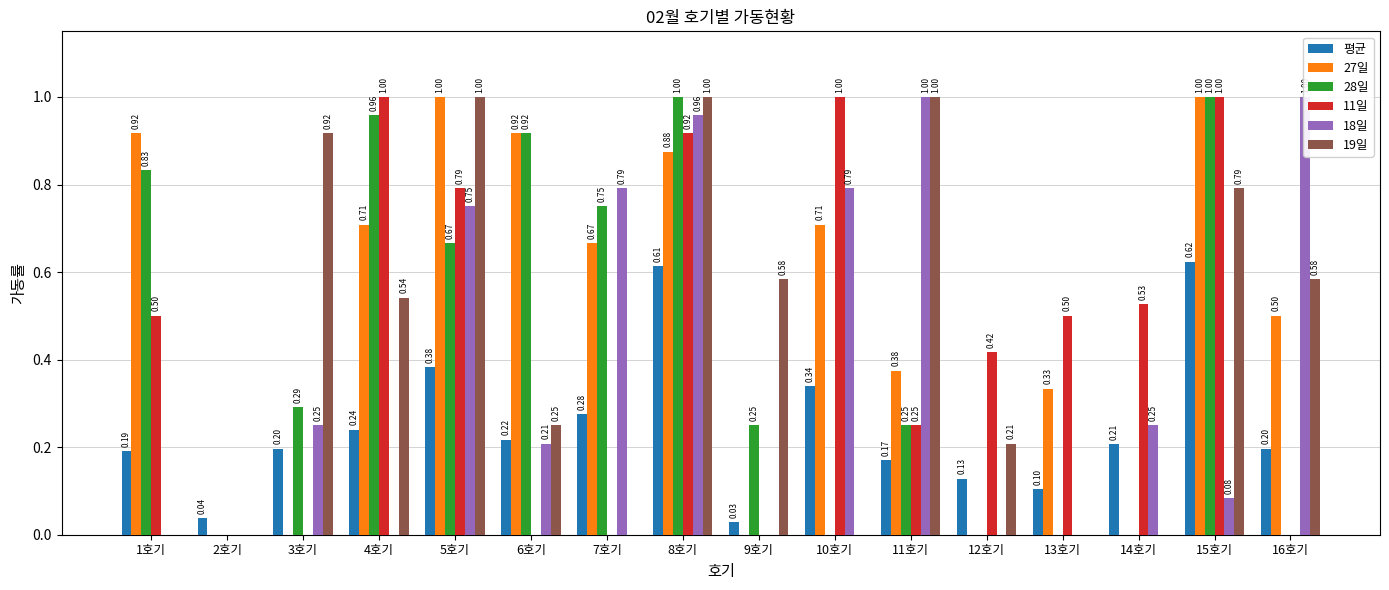

What is the approximate value of 27일 at 7호기?

0.7